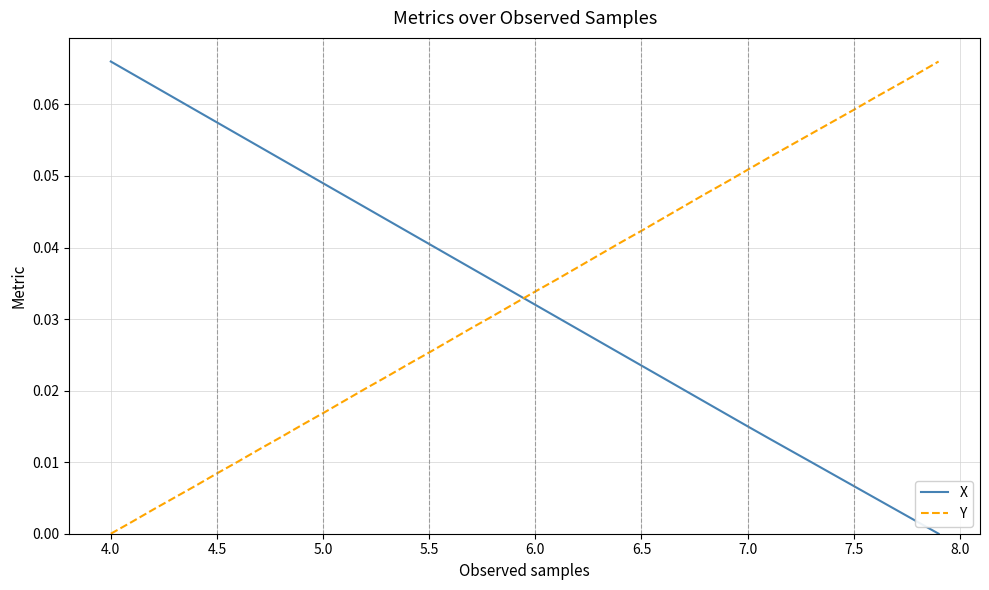

How many times do X and Y cross each other?

1